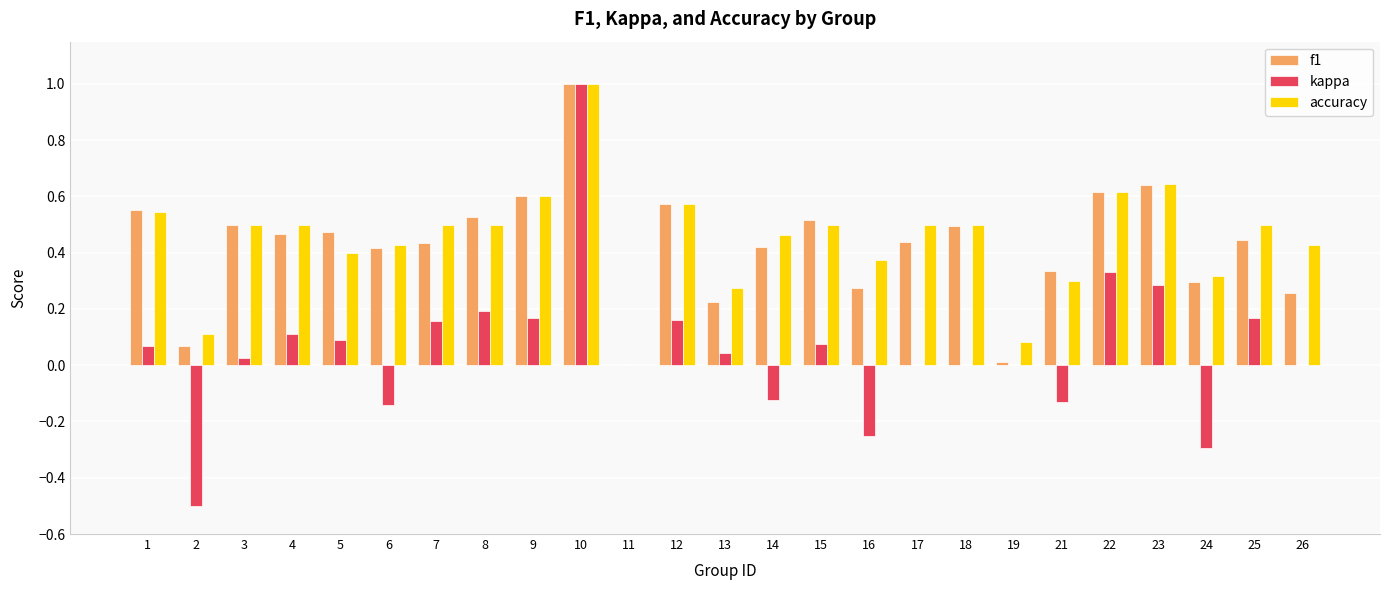

At which category is the sum across all series the highest?

10